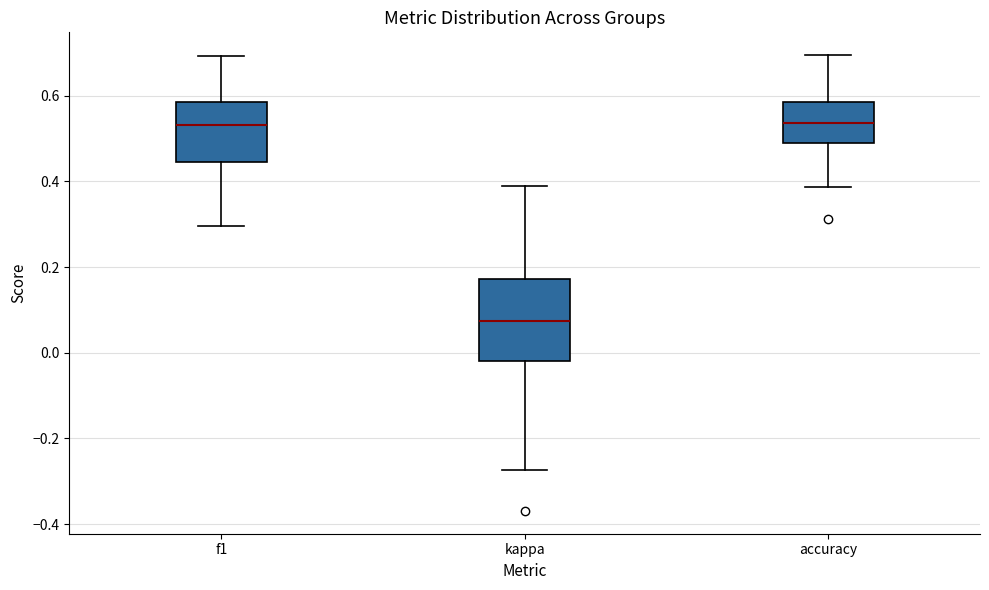

Where does the upper whisker of the box for f1 end on the y-axis? The values are not printed on the chart, so give them approximately, as read against the axis.

0.70